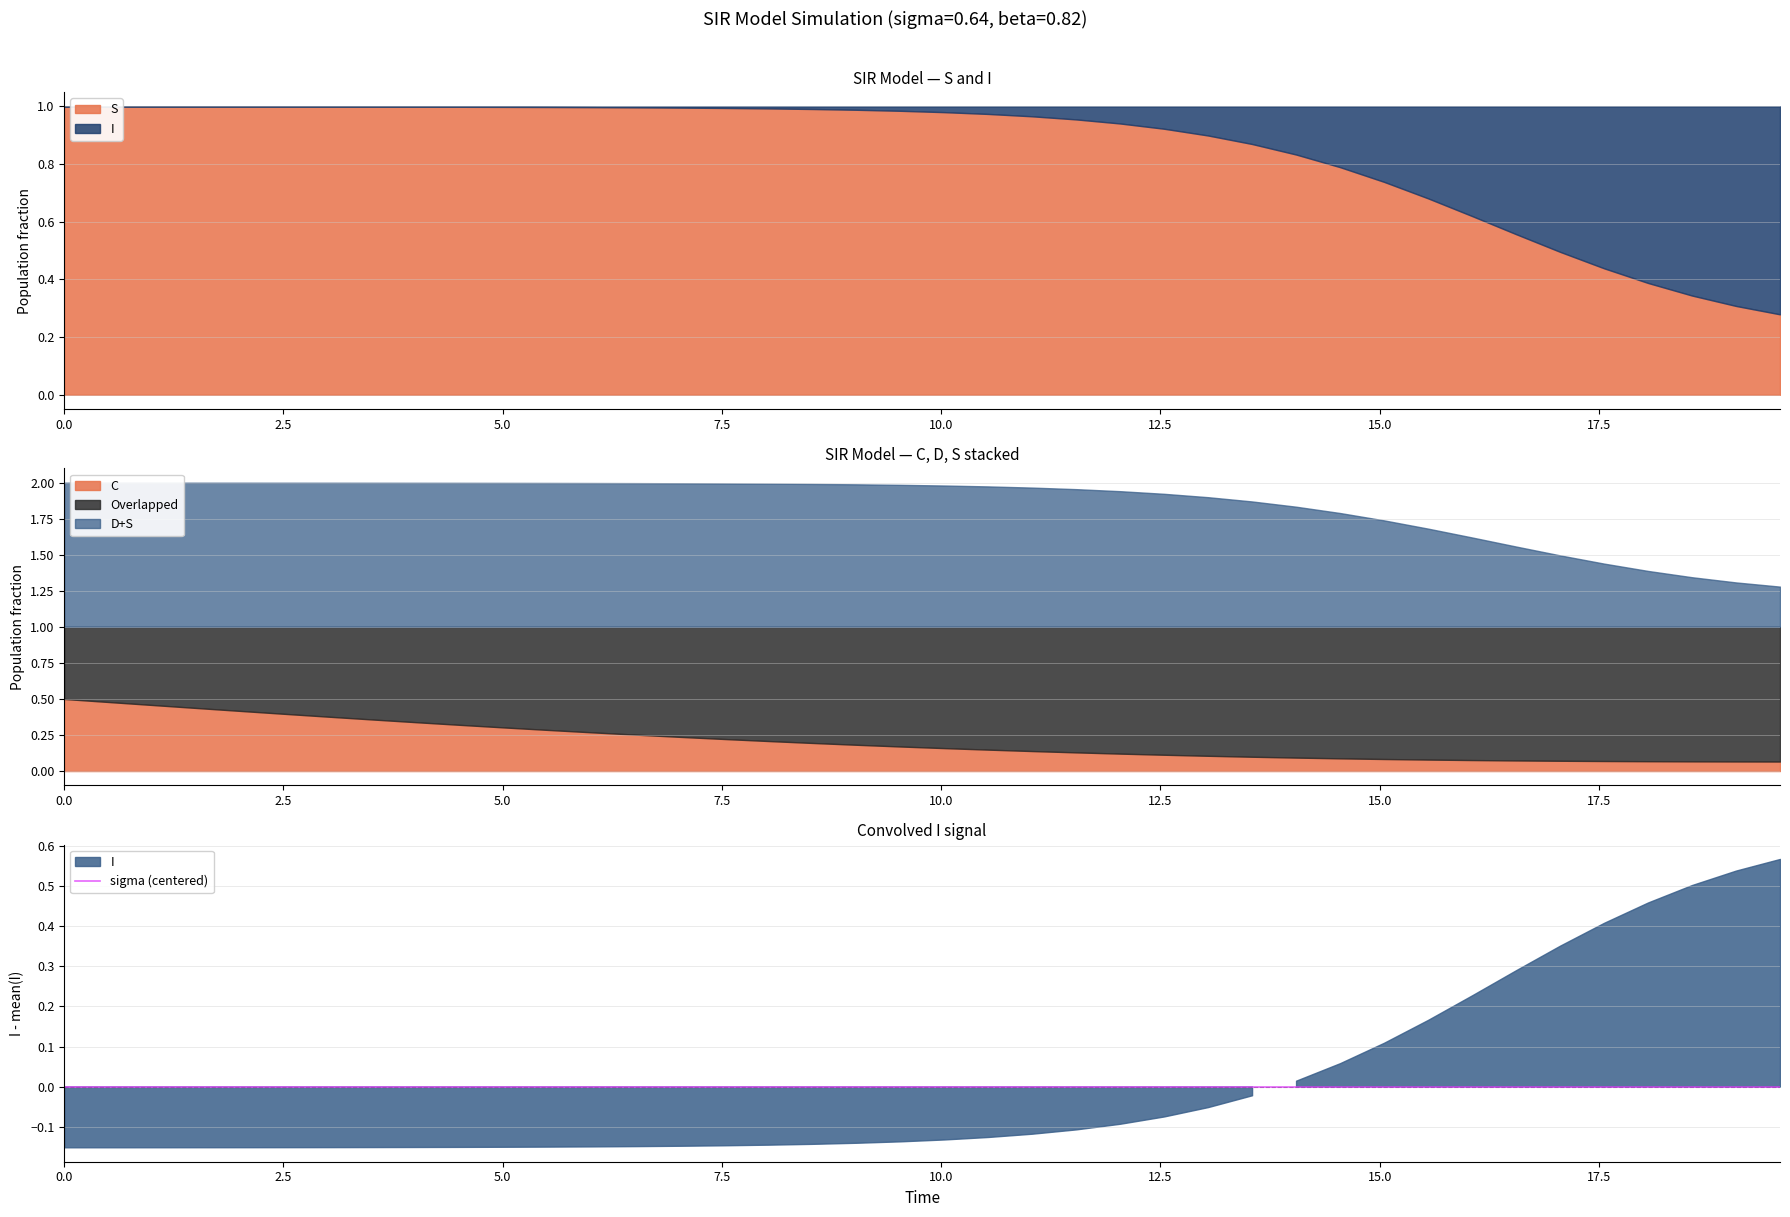

At which category is the sum across all series the highest?

39